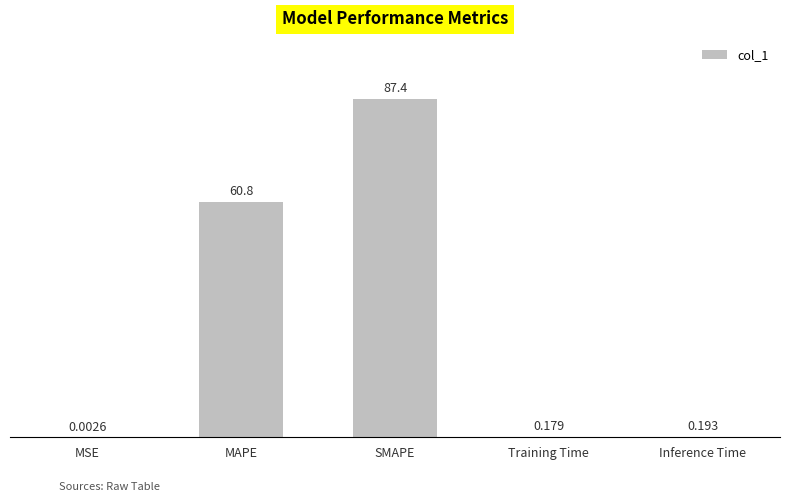

Which has a higher value, MSE or SMAPE?

SMAPE